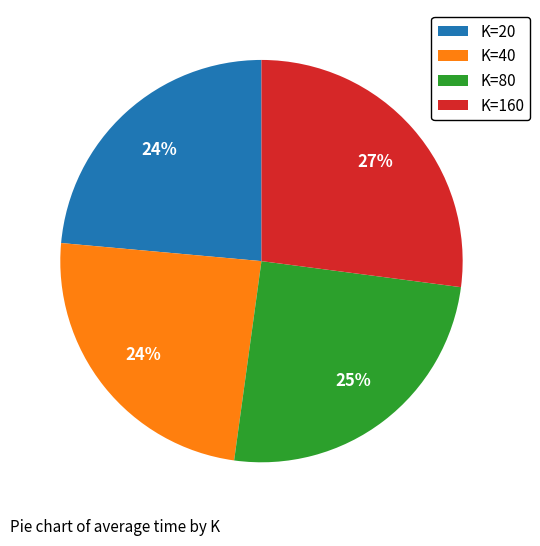

Which has a higher value, K=80 or K=20?

K=80